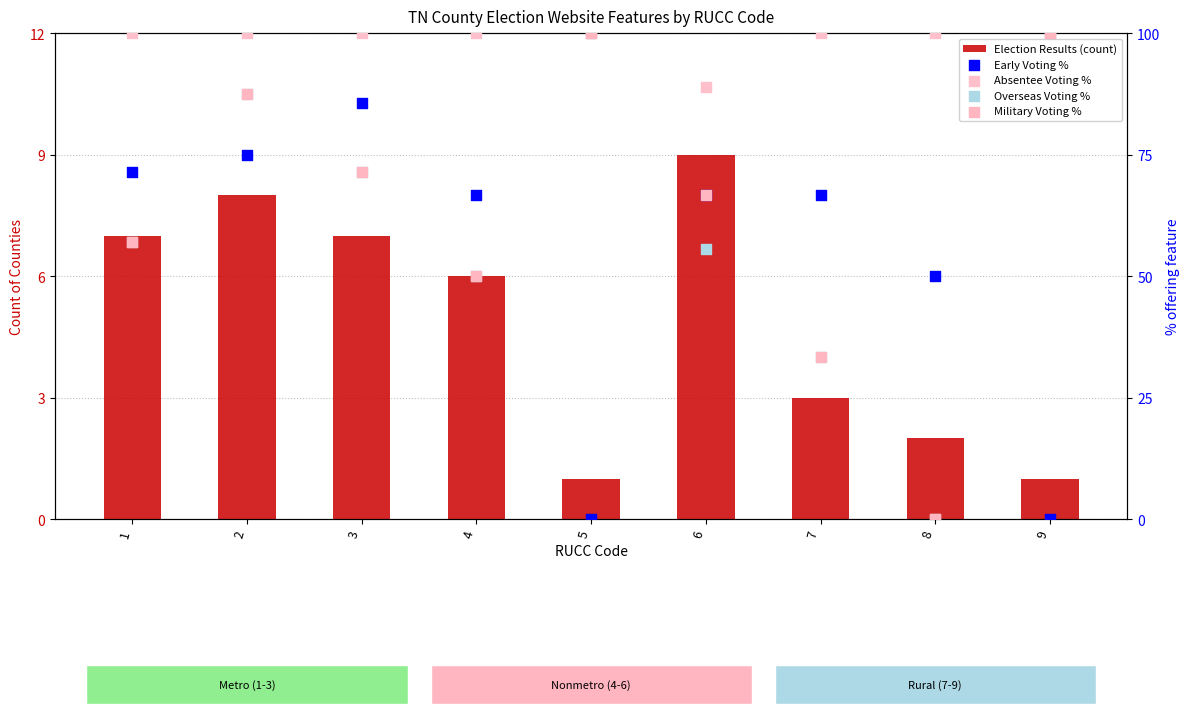

Which series has the widest spread of Y values?

Overseas Voting %